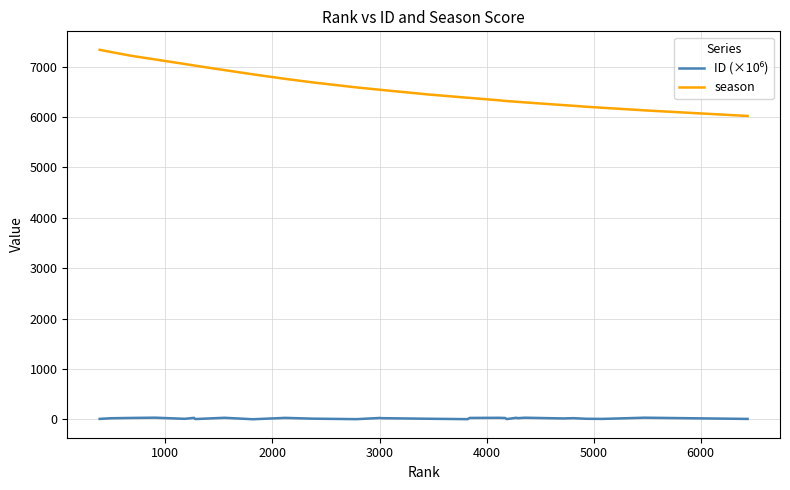

Which series has the largest total across all categories?

season